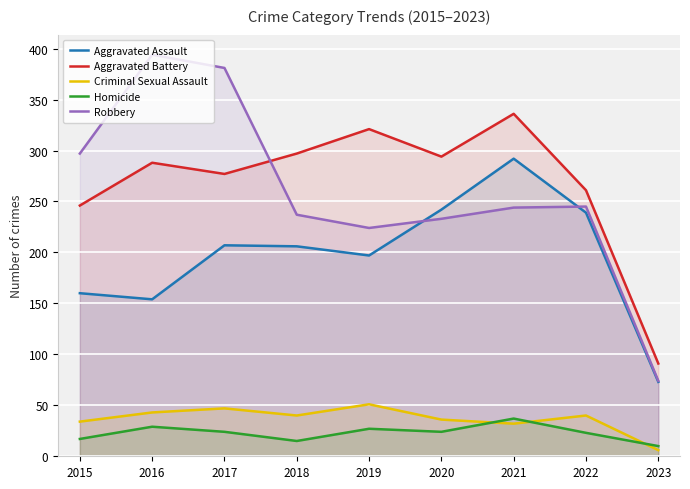

Rank the categories by Aggravated Assault value from highest to lowest.

2021, 2020, 2022, 2017, 2018, 2019, 2015, 2016, 2023